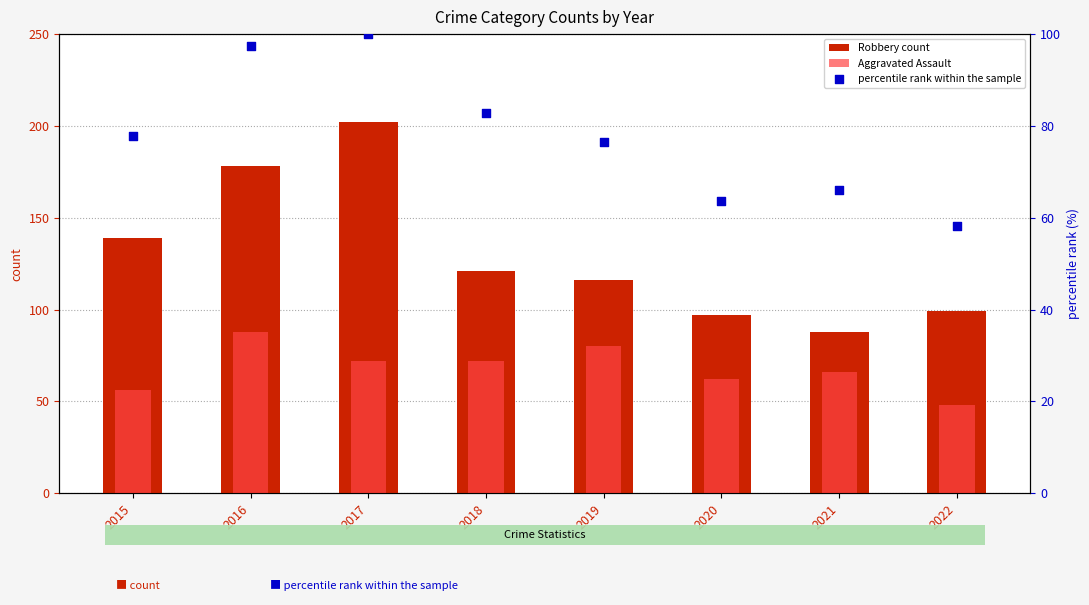

At how many categories does at least one series exceed 140?

2